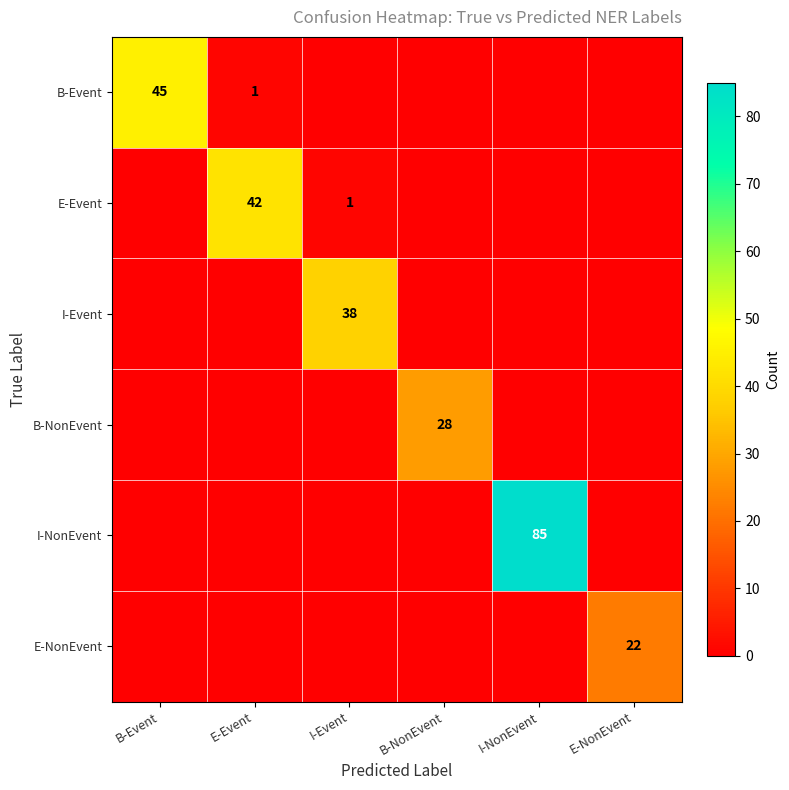

True or false: E-Event has a value of 20 at E-Event.

False